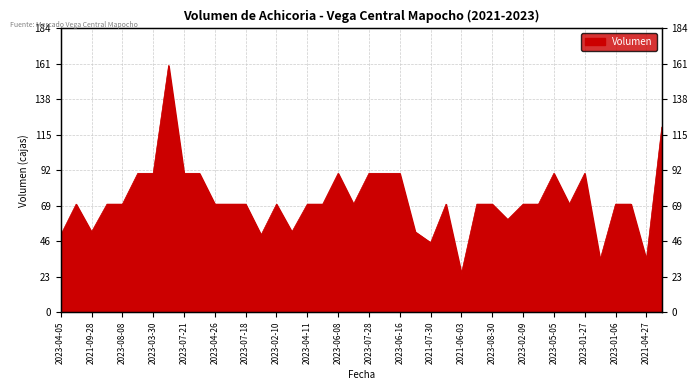

What is the value of the 11th point from the left?

70